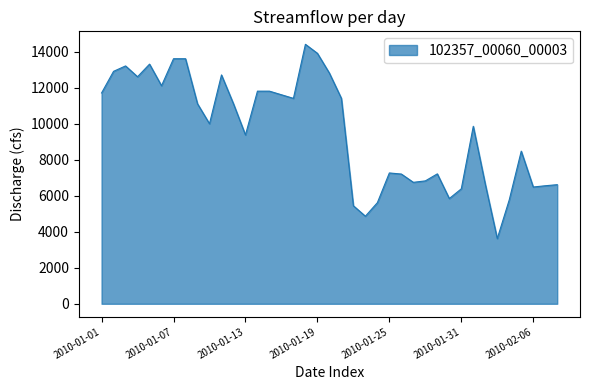

What is the greatest value displayed?

14400